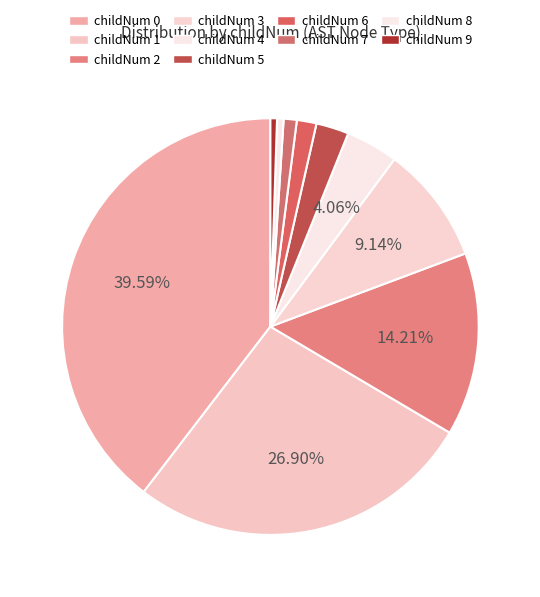

Count the number of slices in the pie.

10